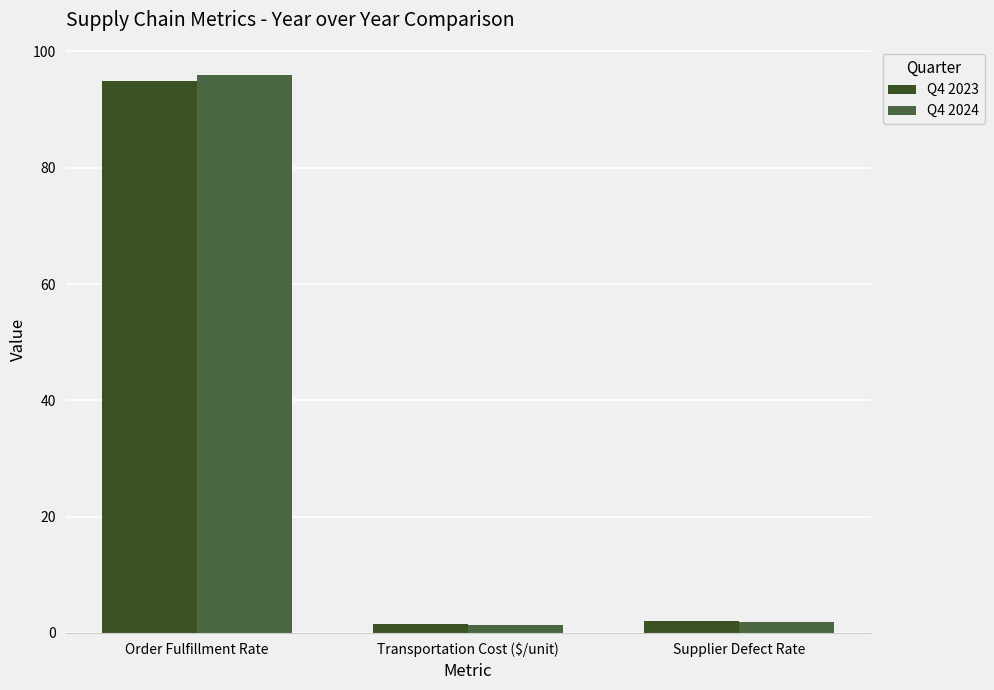

Rank the series by their average value, from lowest to highest.

Q4 2023, Q4 2024